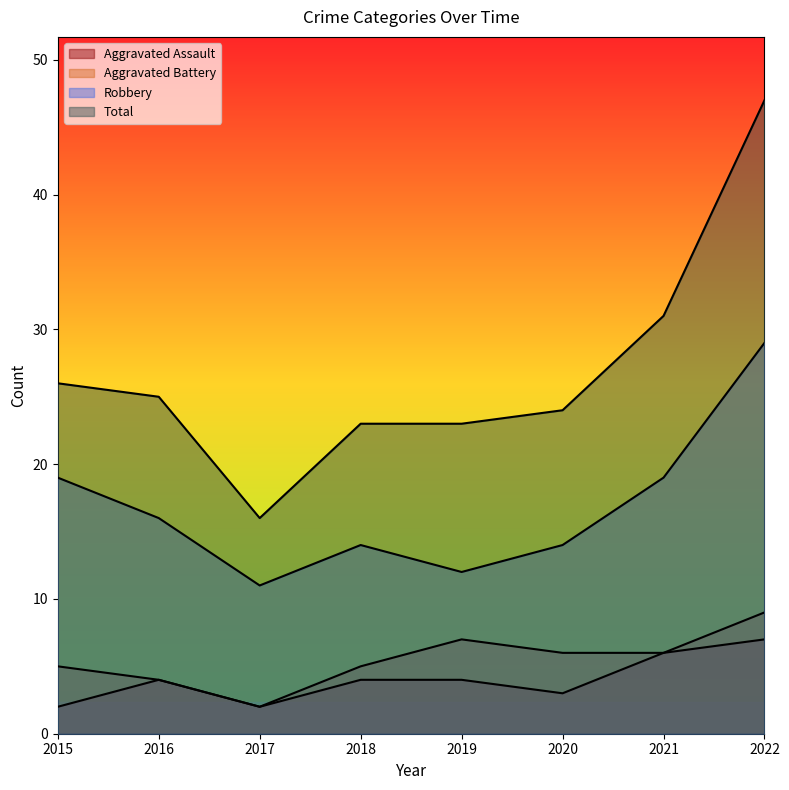

At 2015, list the series in order from smallest to largest.

Aggravated Assault, Aggravated Battery, Robbery, Total